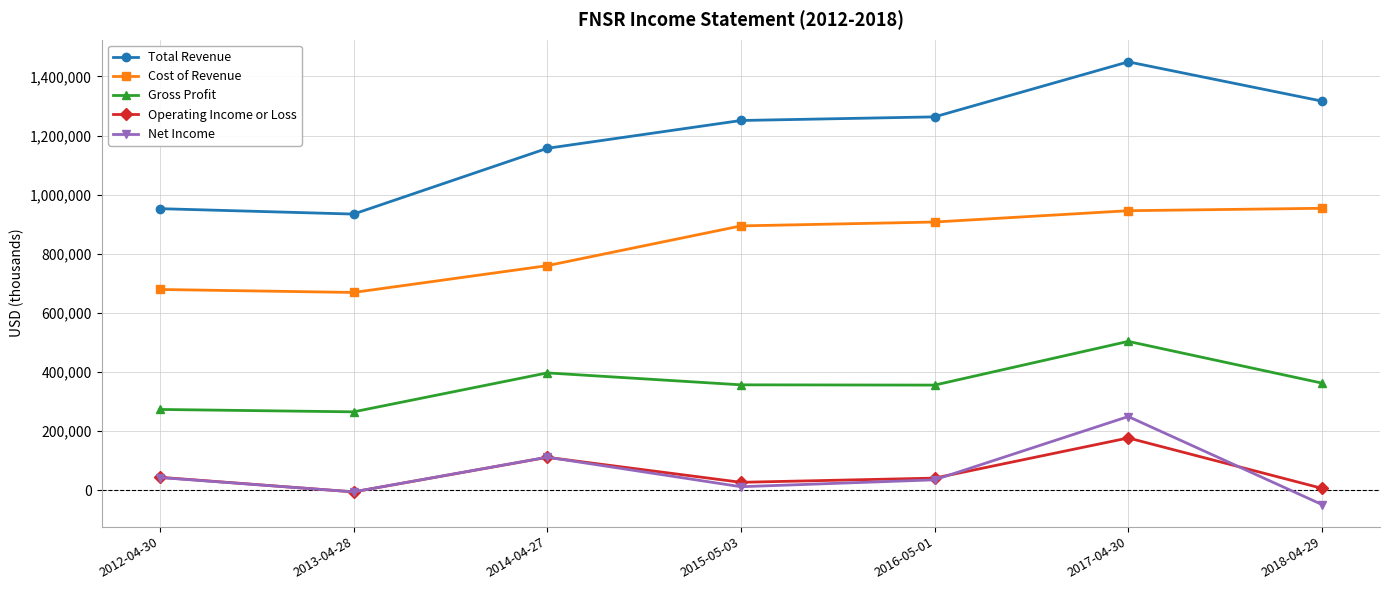

At how many categories does at least one series exceed 126863?

7